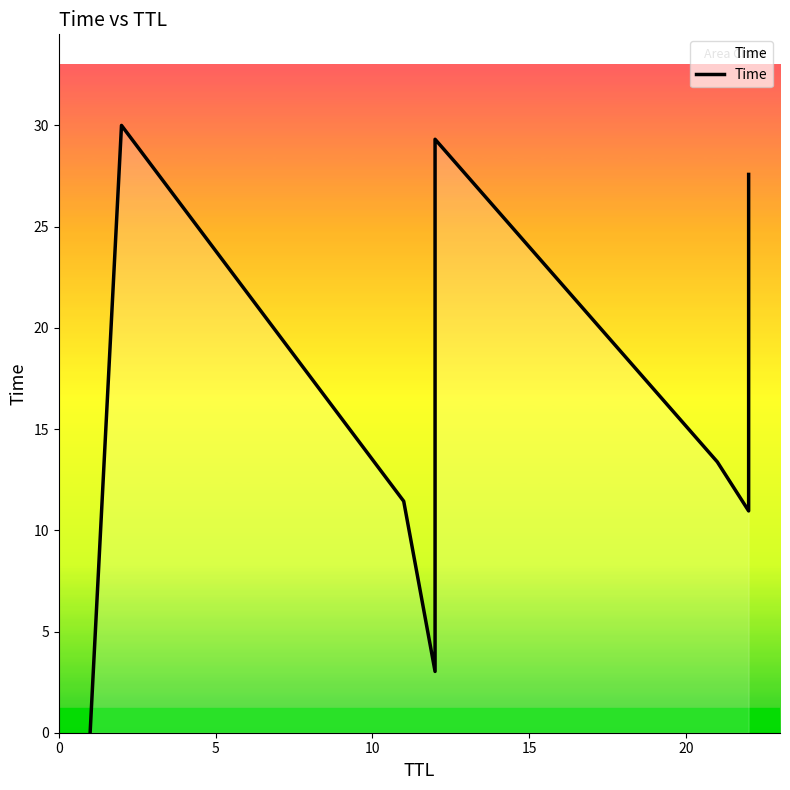

Reading left to right, what are all the values shown in this chart?

0.0	30.0	11.4	3.0	14.2	29.3	13.4	11.0	27.6